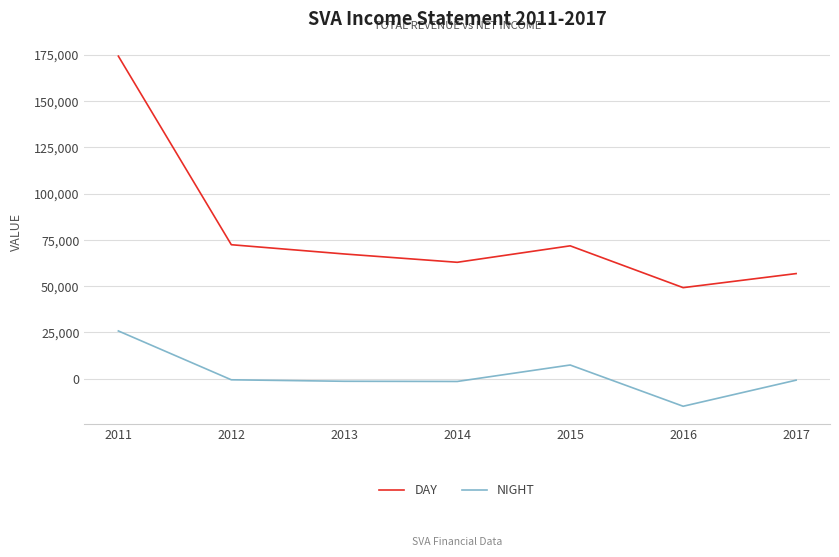

What is the difference between the NIGHT values at 2014 and 2016?

13400